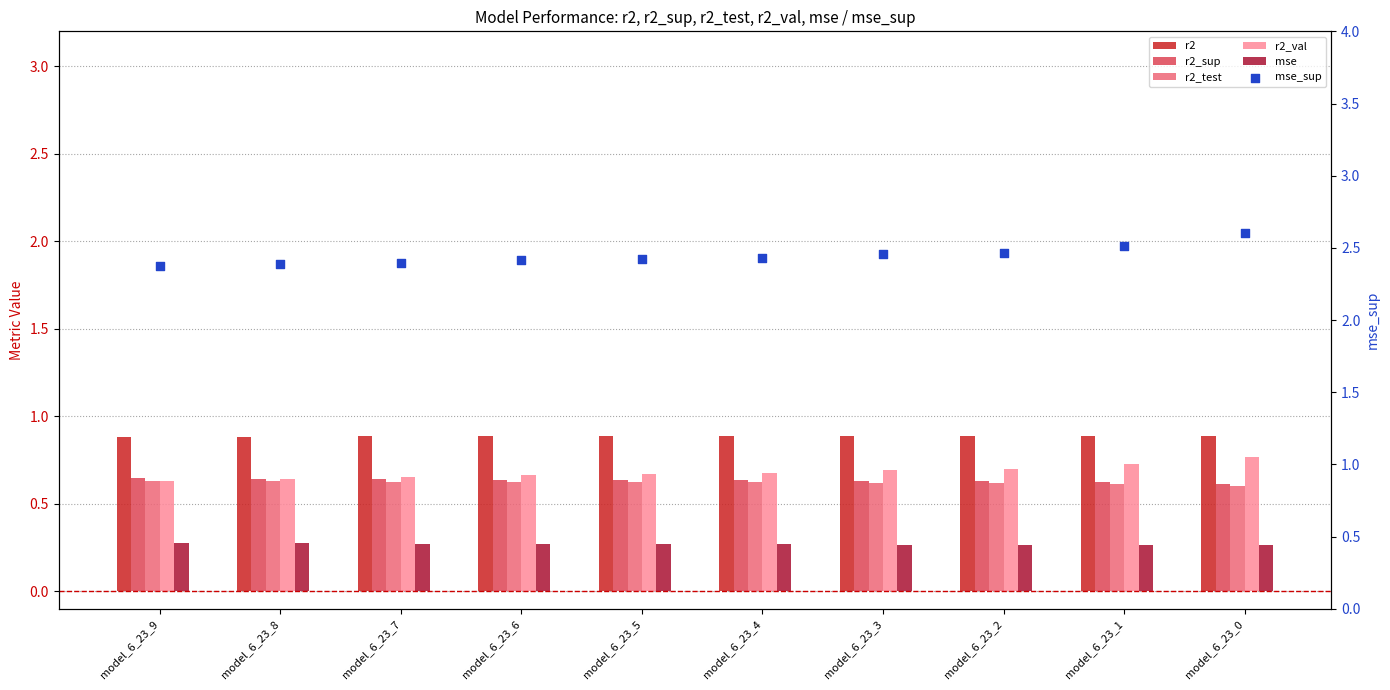

Is the value of r2_val at model_6_23_7 greater than the value of r2_sup at model_6_23_5?

Yes